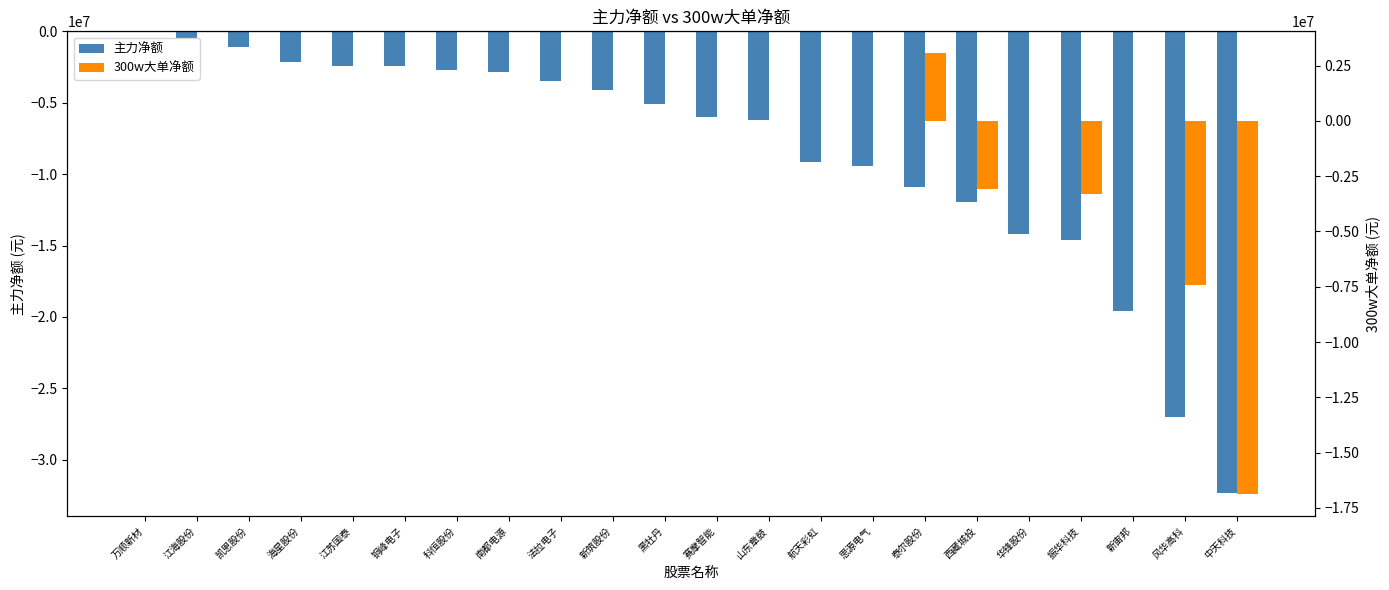

What is the total value across all series at 江海股份?

-469900